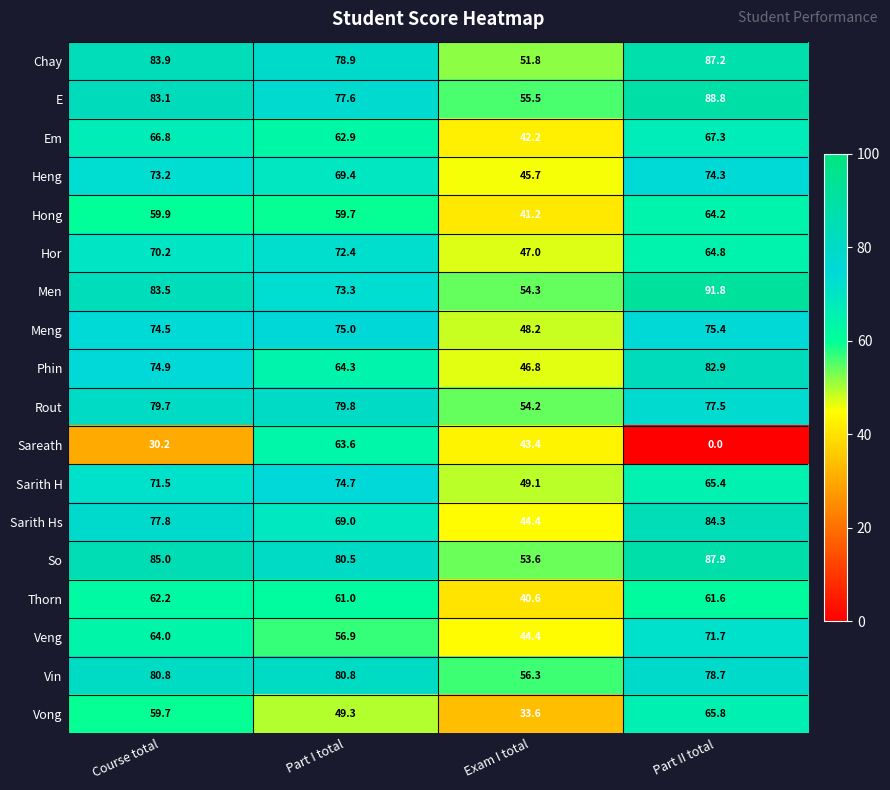

What is the difference between the second highest and minimum values in the Sareath series?

43.4